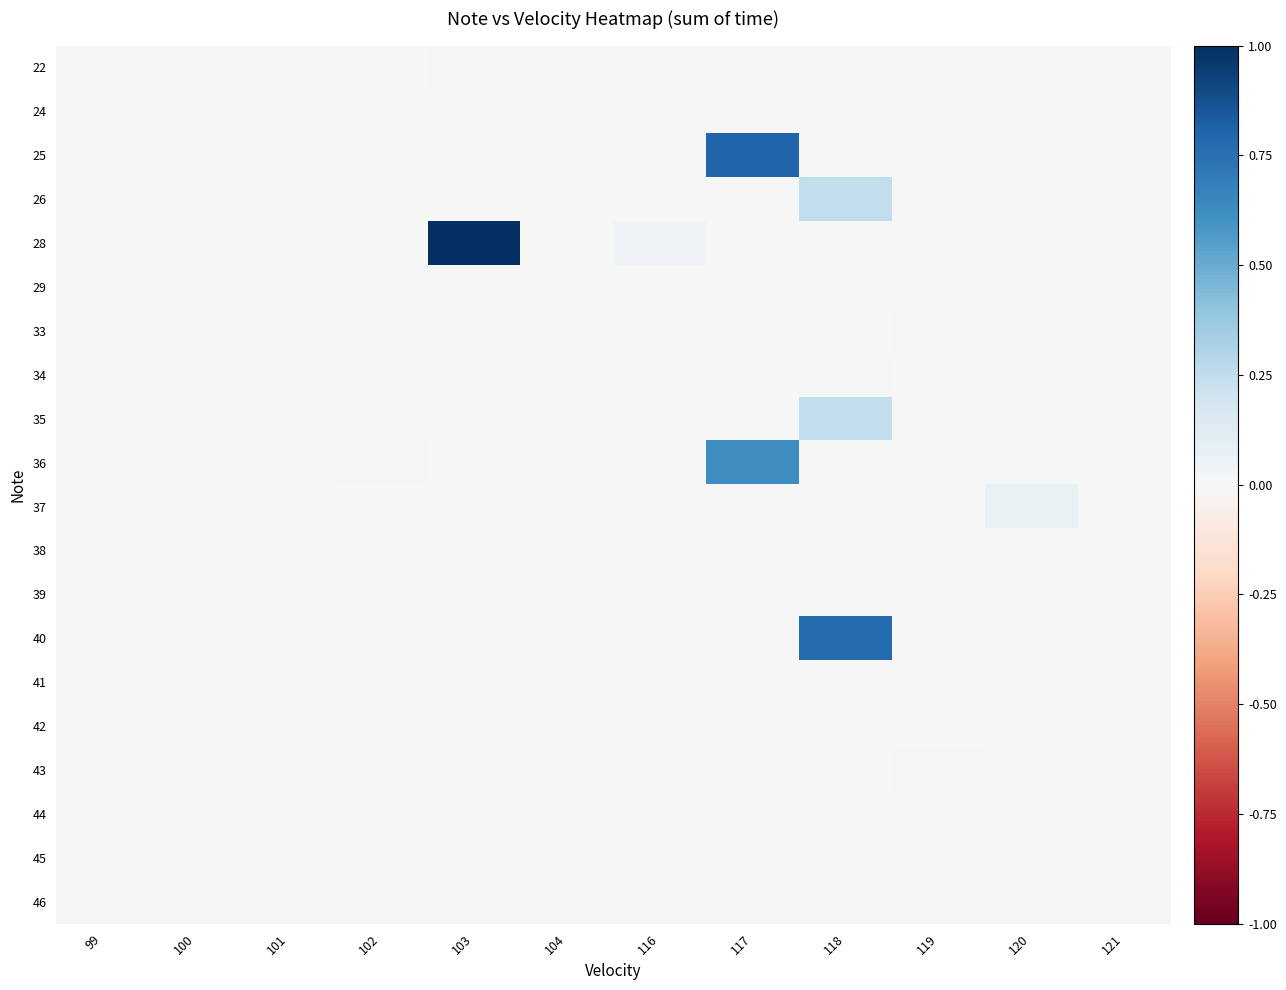

Reading left to right, extract all data points from this chart.

22: 99=0.0	100=0.0	101=0.0	102=0.0	103=0.0	104=0.0	116=0.0	117=0.0	118=0.0	119=0.0	120=0.0	121=0.0
24: 99=0.0	100=0.0	101=0.0	102=0.0	103=0.0	104=0.0	116=0.0	117=0.0	118=0.0	119=0.0	120=0.0	121=0.0
25: 99=0.0	100=0.0	101=0.0	102=0.0	103=0.0	104=0.0	116=0.0	117=0.8	118=0.0	119=0.0	120=0.0	121=0.0
26: 99=0.0	100=0.0	101=0.0	102=0.0	103=0.0	104=0.0	116=0.0	117=0.0	118=0.2	119=0.0	120=0.0	121=0.0
28: 99=0.0	100=0.0	101=0.0	102=0.0	103=1.0	104=0.0	116=0.0	117=0.0	118=0.0	119=0.0	120=0.0	121=0.0
29: 99=0.0	100=0.0	101=0.0	102=0.0	103=0.0	104=0.0	116=0.0	117=0.0	118=0.0	119=0.0	120=0.0	121=0.0
33: 99=0.0	100=0.0	101=0.0	102=0.0	103=0.0	104=0.0	116=0.0	117=0.0	118=0.0	119=0.0	120=0.0	121=0.0
34: 99=0.0	100=0.0	101=0.0	102=0.0	103=0.0	104=0.0	116=0.0	117=0.0	118=0.0	119=0.0	120=0.0	121=0.0
35: 99=0.0	100=0.0	101=0.0	102=0.0	103=0.0	104=0.0	116=0.0	117=0.0	118=0.2	119=0.0	120=0.0	121=0.0
36: 99=0.0	100=0.0	101=0.0	102=0.0	103=0.0	104=0.0	116=0.0	117=0.6	118=0.0	119=0.0	120=0.0	121=0.0
37: 99=0.0	100=0.0	101=0.0	102=0.0	103=0.0	104=0.0	116=0.0	117=0.0	118=0.0	119=0.0	120=0.1	121=0.0
38: 99=0.0	100=0.0	101=0.0	102=0.0	103=0.0	104=0.0	116=0.0	117=0.0	118=0.0	119=0.0	120=0.0	121=0.0
39: 99=0.0	100=0.0	101=0.0	102=0.0	103=0.0	104=0.0	116=0.0	117=0.0	118=0.0	119=0.0	120=0.0	121=0.0
40: 99=0.0	100=0.0	101=0.0	102=0.0	103=0.0	104=0.0	116=0.0	117=0.0	118=0.8	119=0.0	120=0.0	121=0.0
41: 99=0.0	100=0.0	101=0.0	102=0.0	103=0.0	104=0.0	116=0.0	117=0.0	118=0.0	119=0.0	120=0.0	121=0.0
42: 99=0.0	100=0.0	101=0.0	102=0.0	103=0.0	104=0.0	116=0.0	117=0.0	118=0.0	119=0.0	120=0.0	121=0.0
43: 99=0.0	100=0.0	101=0.0	102=0.0	103=0.0	104=0.0	116=0.0	117=0.0	118=0.0	119=0.0	120=0.0	121=0.0
44: 99=0.0	100=0.0	101=0.0	102=0.0	103=0.0	104=0.0	116=0.0	117=0.0	118=0.0	119=0.0	120=0.0	121=0.0
45: 99=0.0	100=0.0	101=0.0	102=0.0	103=0.0	104=0.0	116=0.0	117=0.0	118=0.0	119=0.0	120=0.0	121=0.0
46: 99=0.0	100=0.0	101=0.0	102=0.0	103=0.0	104=0.0	116=0.0	117=0.0	118=0.0	119=0.0	120=0.0	121=0.0